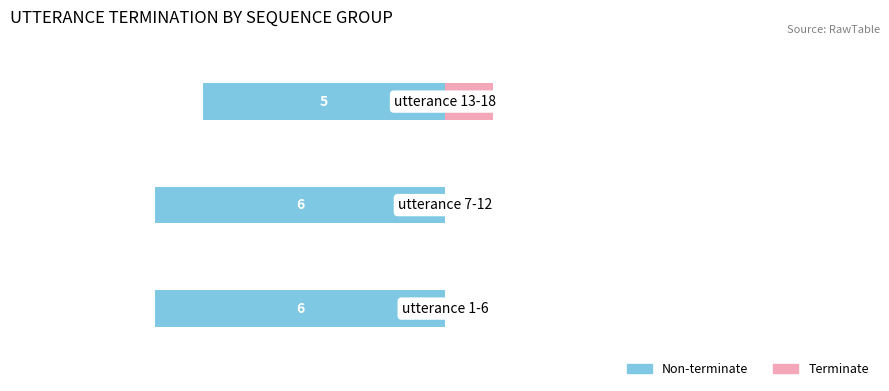

What is the difference between the maximum and minimum values in the Terminate series?

1